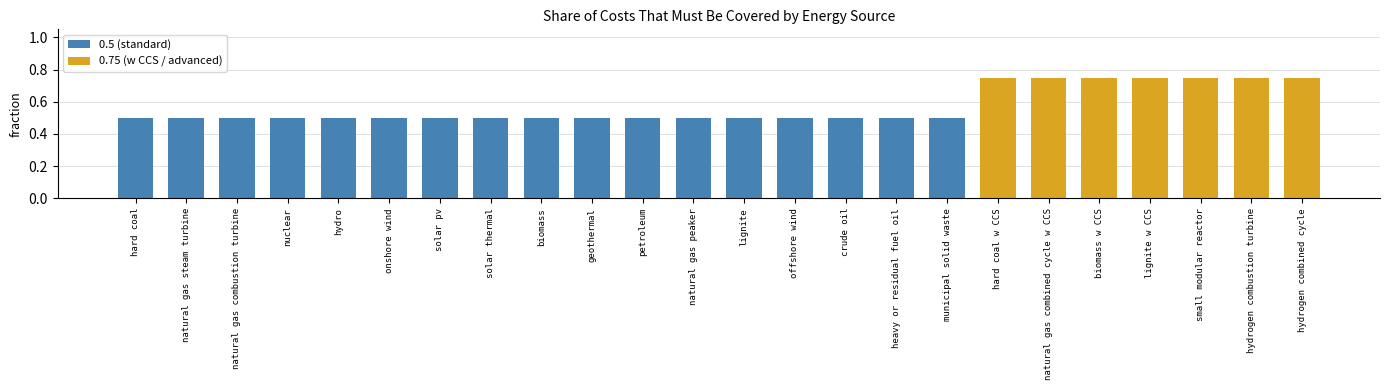

Which has a higher value, hydrogen combustion turbine or petroleum?

hydrogen combustion turbine